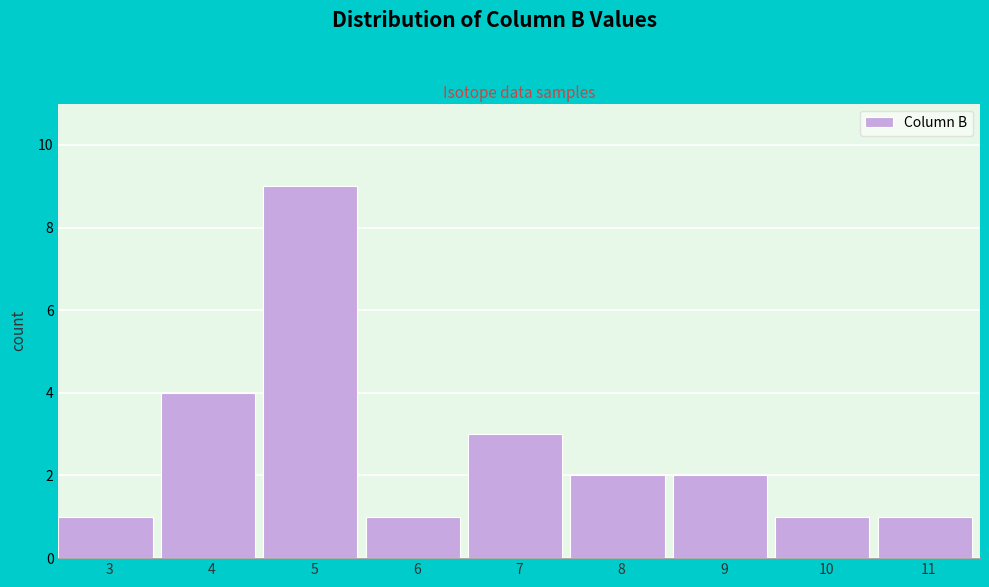

Reading left to right, what are all the values shown in this chart?

3=1	4=4	5=9	6=1	7=3	8=2	9=2	10=1	11=1